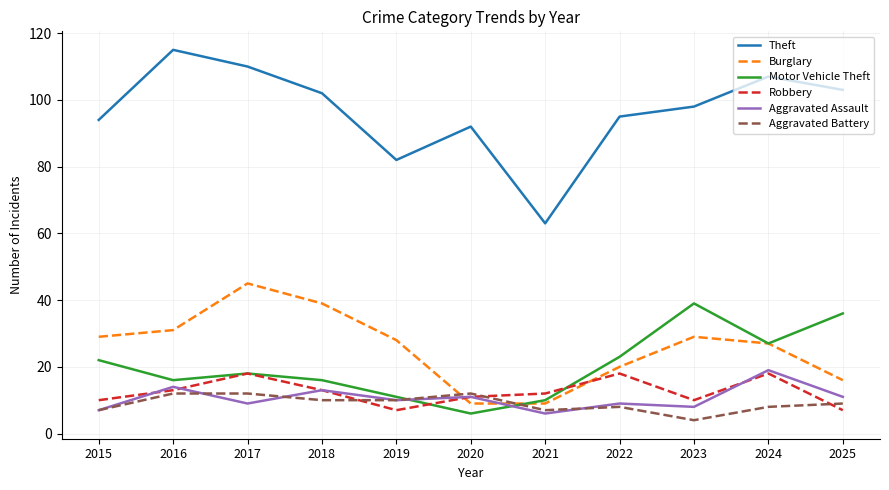

Reading right to left, extract all data points from this chart.

Theft: 103	107	98	95	63	92	82	102	110	115	94
Burglary: 16	27	29	20	9	9	28	39	45	31	29
Motor Vehicle Theft: 36	27	39	23	10	6	11	16	18	16	22
Robbery: 7	18	10	18	12	11	7	13	18	13	10
Aggravated Assault: 11	19	8	9	6	11	10	13	9	14	7
Aggravated Battery: 9	8	4	8	7	12	10	10	12	12	7